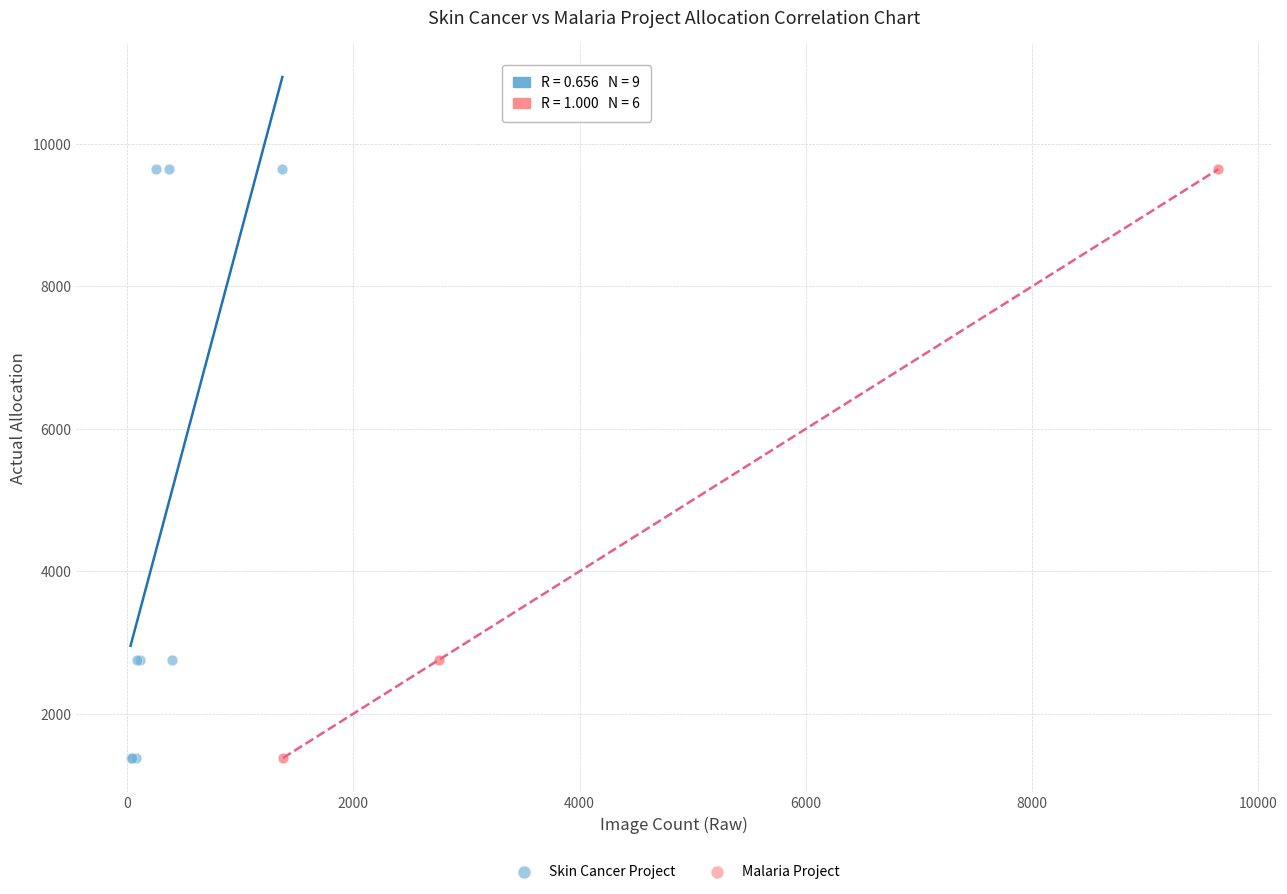

What are all the series names shown in the legend?

Skin Cancer Project, Malaria Project